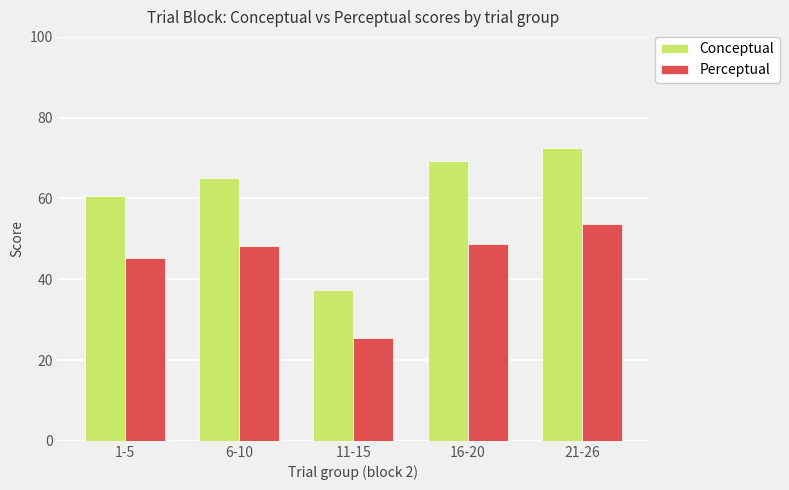

Read the Perceptual value at 6-10.

48.2